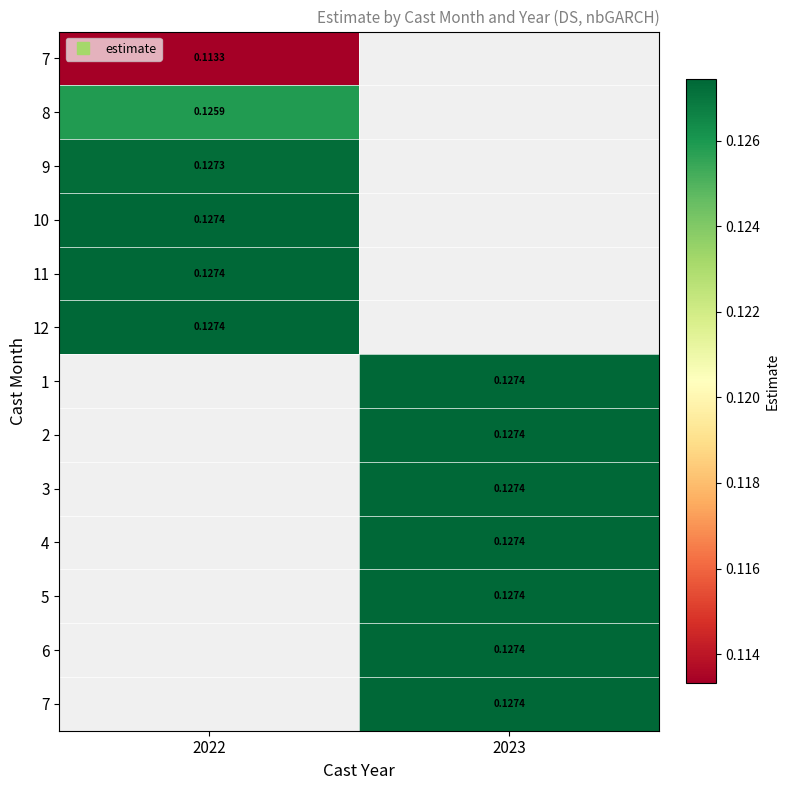

Which label corresponds to the largest value in the chart?

2023